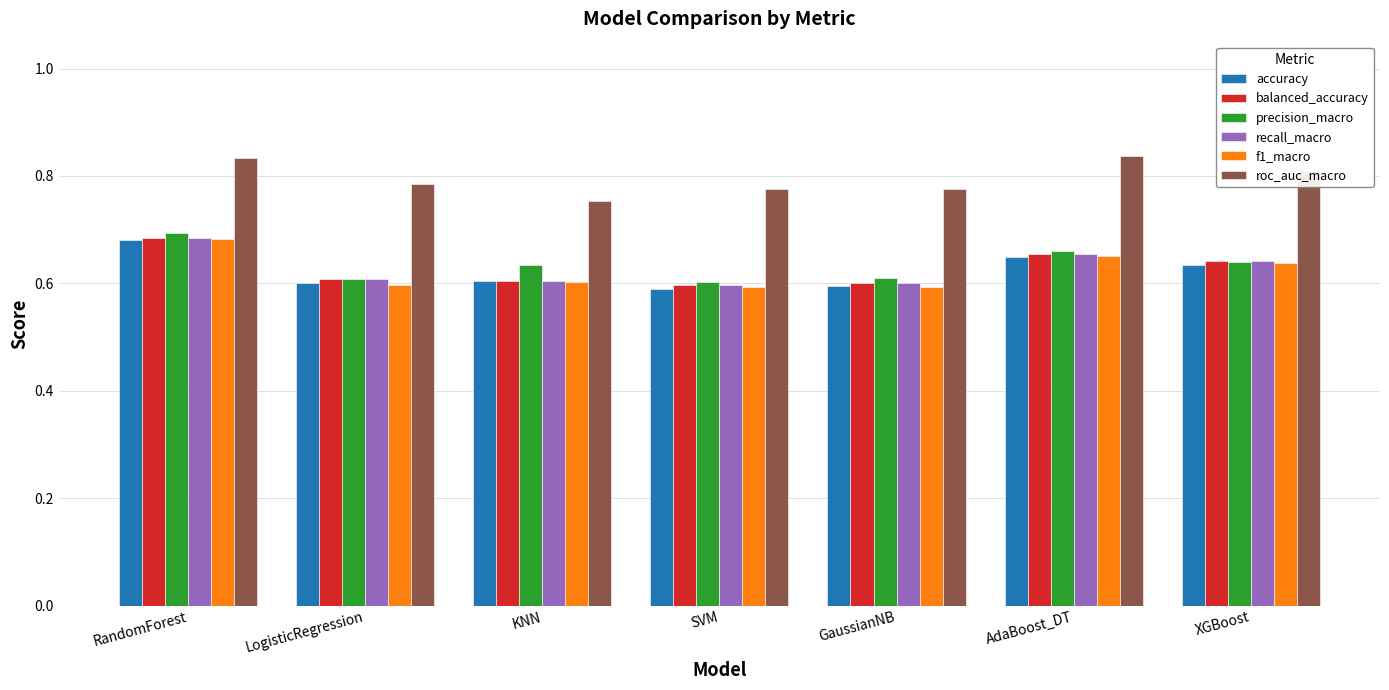

What is the total value across all series at LogisticRegression?

3.8